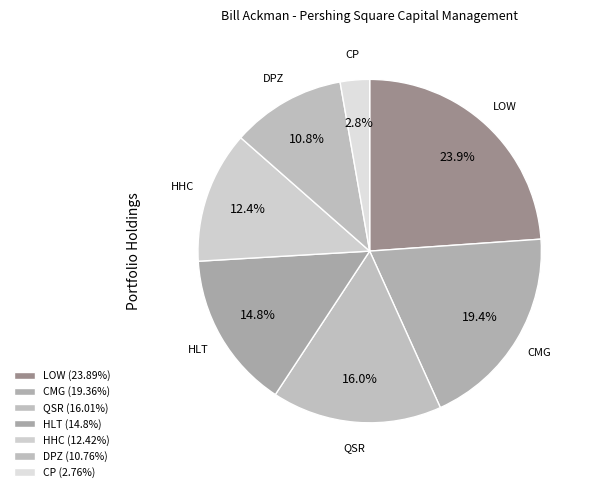

What is the largest slice in the pie chart?

LOW - Lowe's Cos.